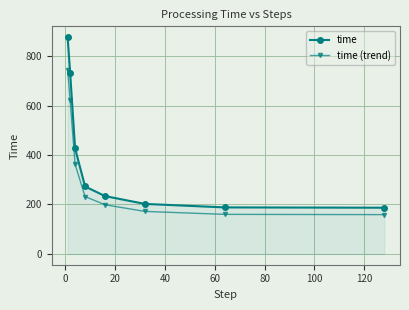

What is the sum of all time values?

3120.1